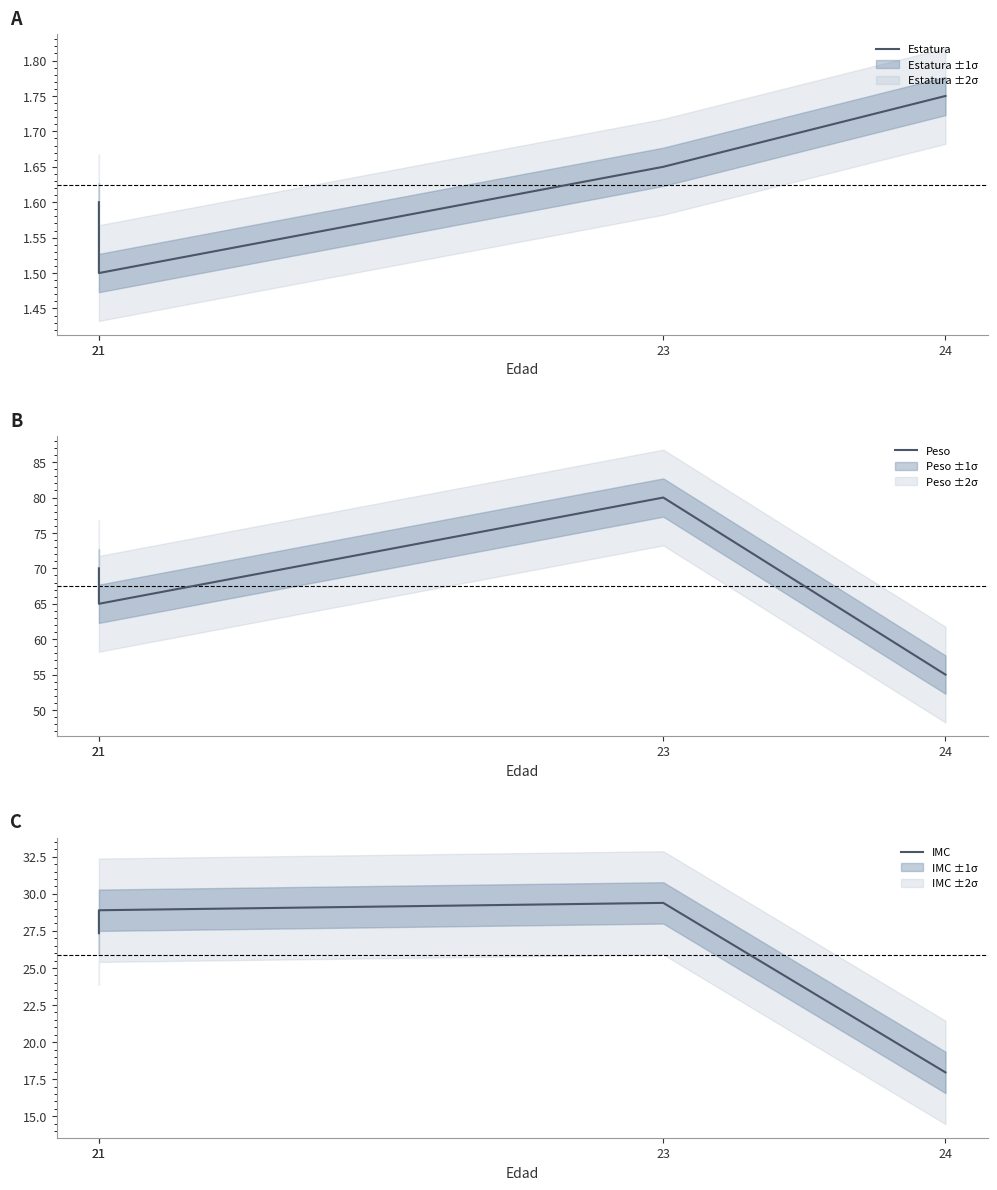

Which category has the lowest value in the IMC series?

24